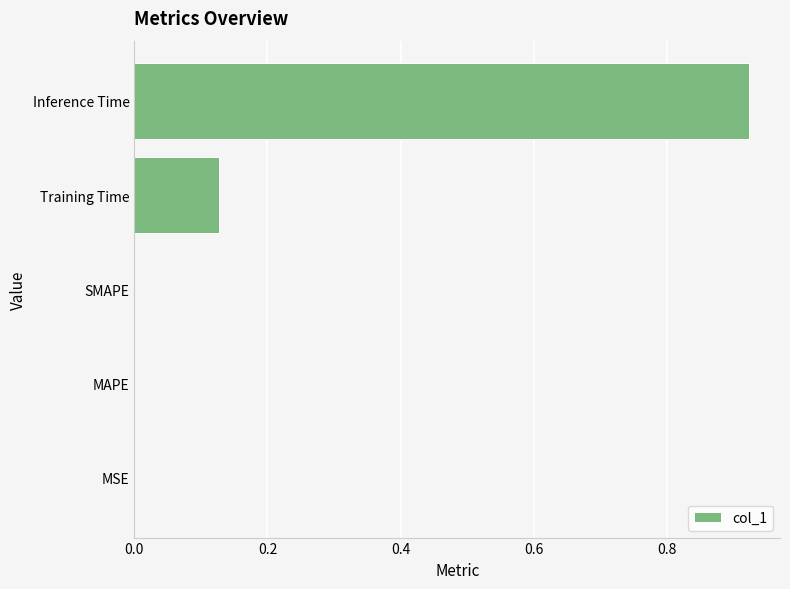

What is the sum of the values at Inference Time and Training Time?

1.1